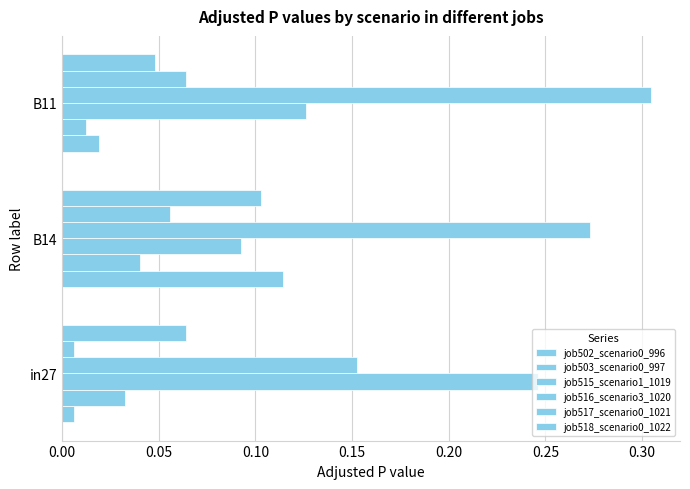

How many distinct data groups are displayed?

6